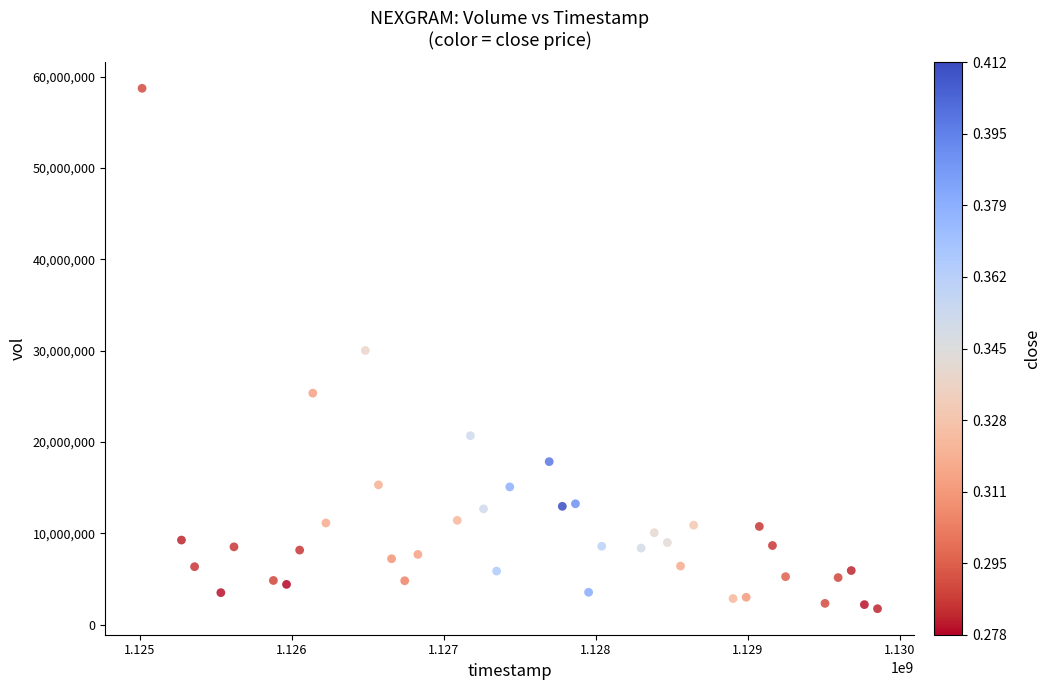

What is the range of Y values (max minus min)?

56977772